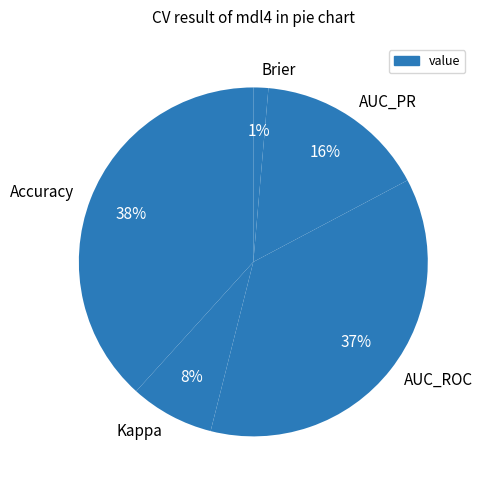

To the nearest percent, what is the difference between the largest and smallest slice percentages?

37%